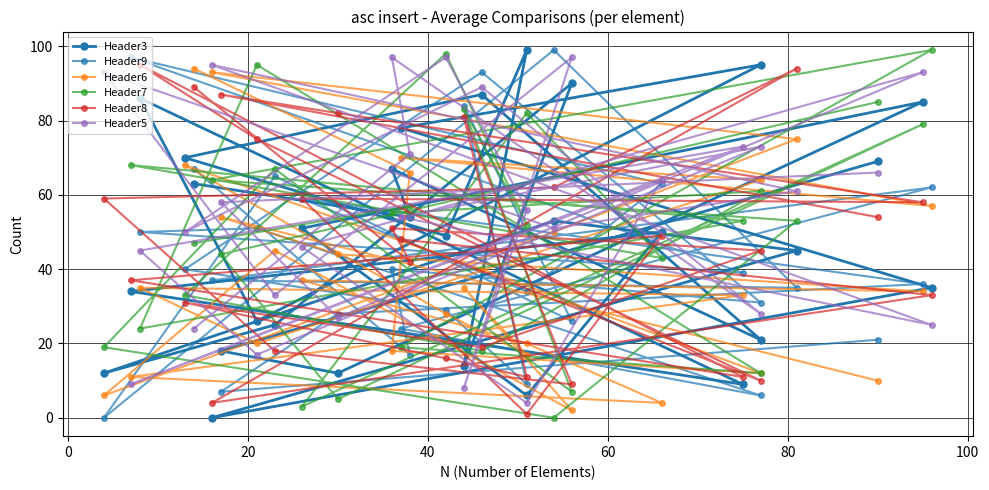

Where do Header9 and Header6 first cross each other?

0 and 20